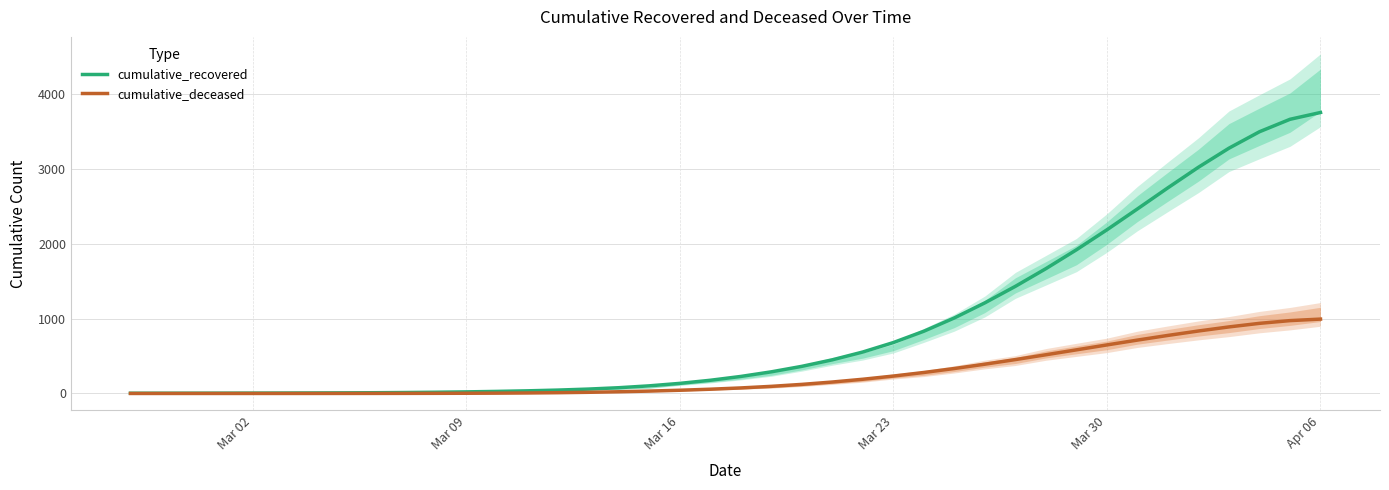

At which category is the sum across all series the highest?

Apr 06